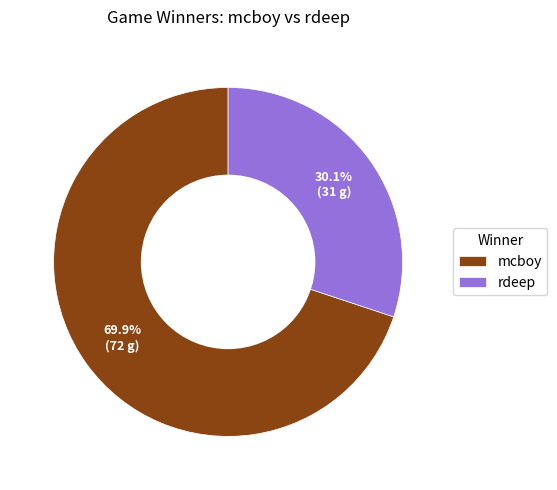

To the nearest percent, what percentage of the pie is mcboy?

70%